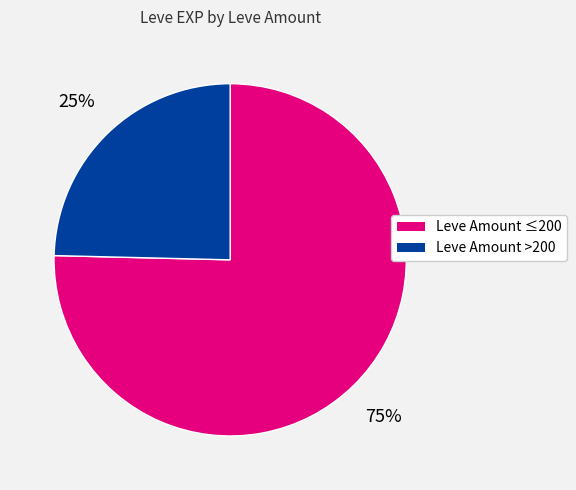

Is it true that Leve Amount ≤200 is 61% of the pie?

False